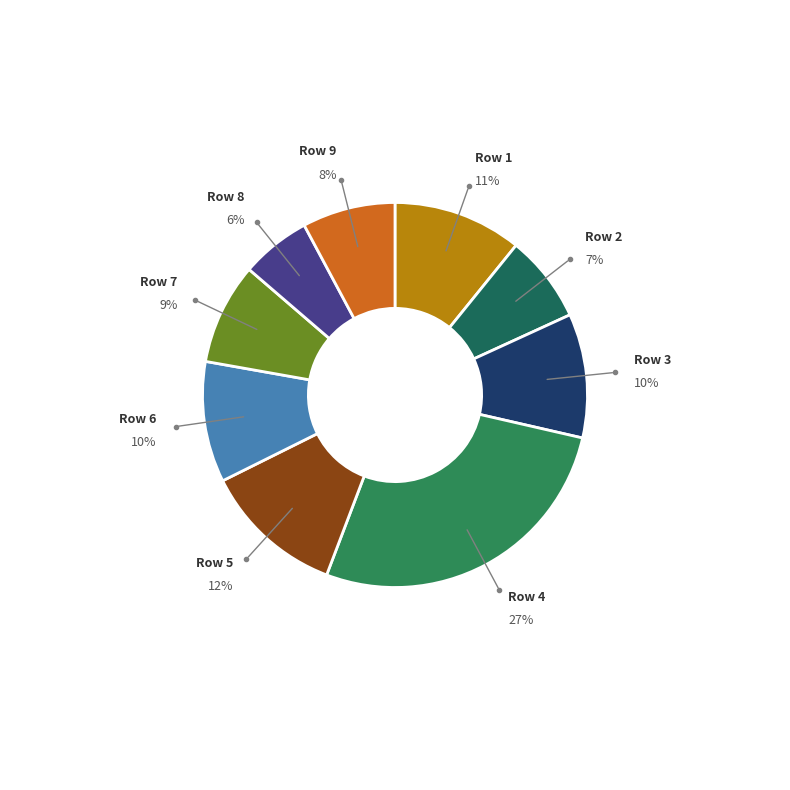

To the nearest percent, what is the average slice percentage?

11%